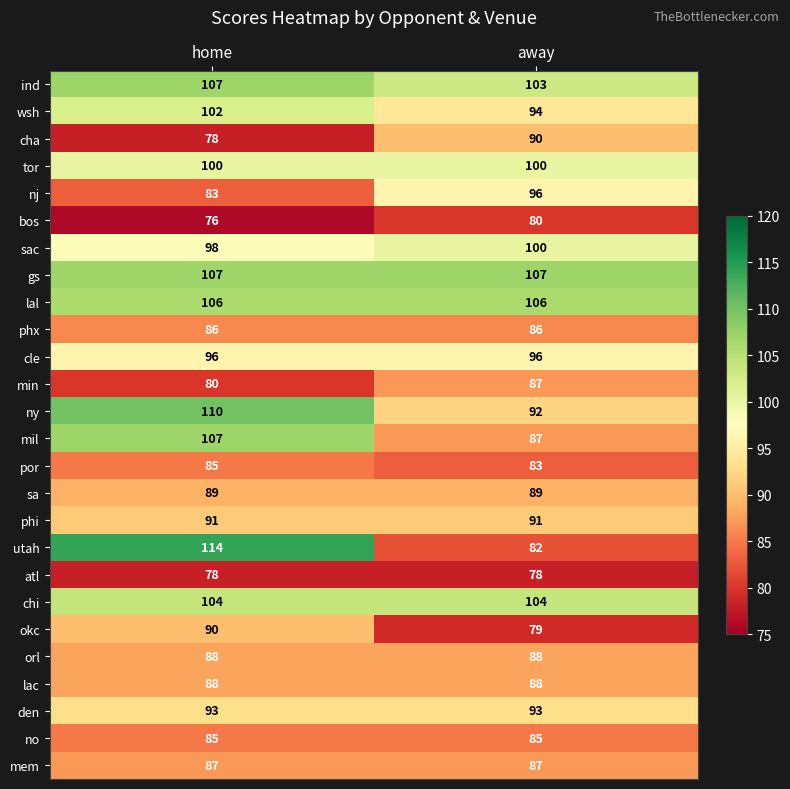

What is the difference between the highest and lowest values at away?

29